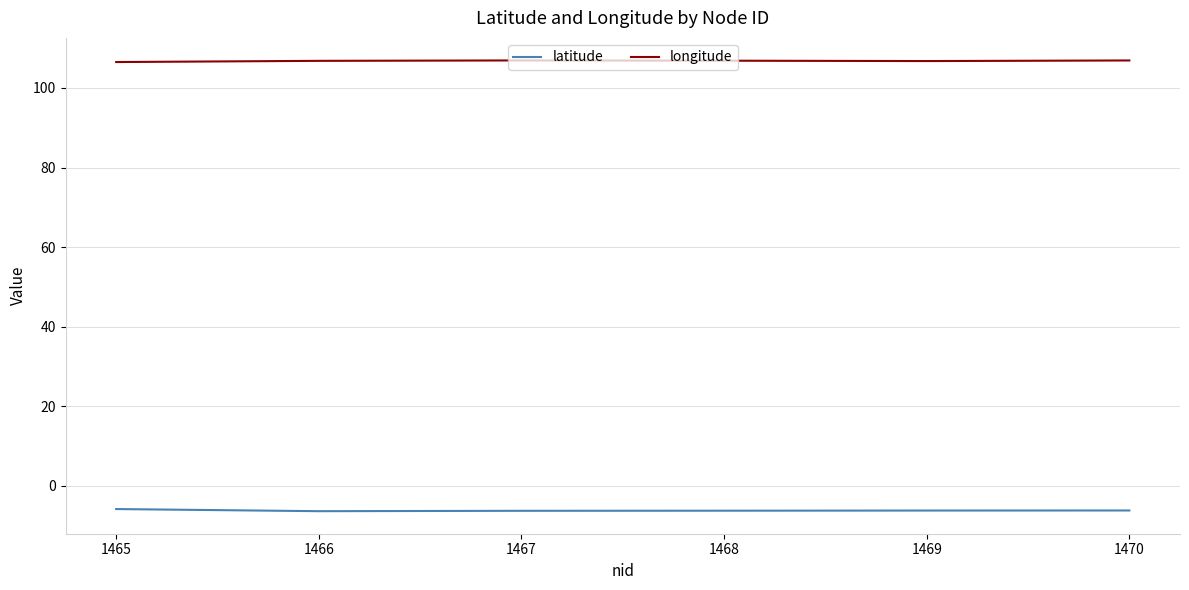

True or false: longitude and latitude intersect in this chart.

False